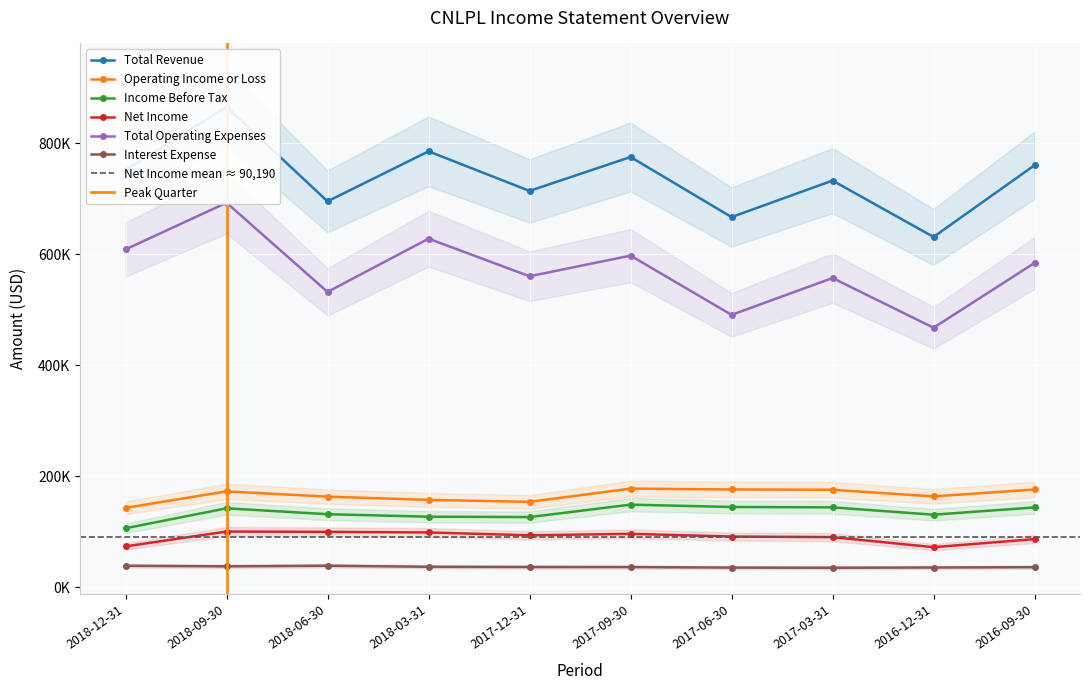

What are all the series names shown in the legend?

Total Revenue, Operating Income or Loss, Income Before Tax, Net Income, Total Operating Expenses, Interest Expense